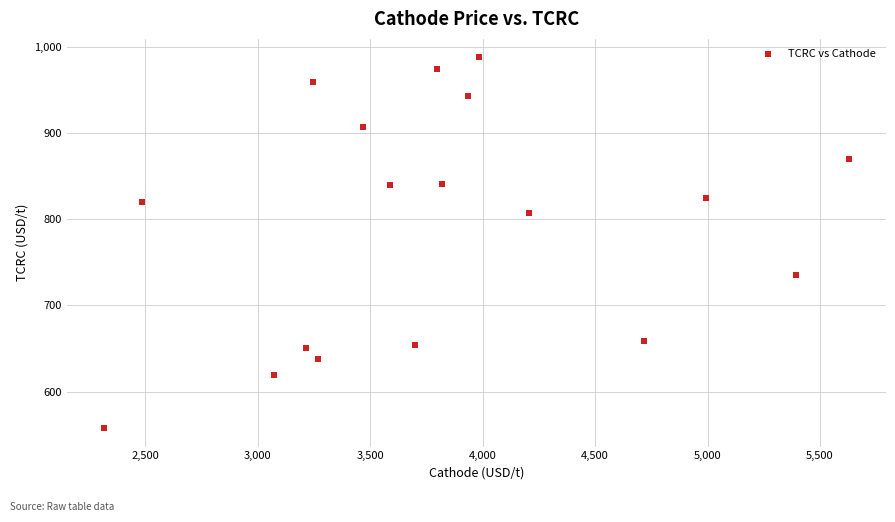

What is the range of Y values (max minus min)?

429.5